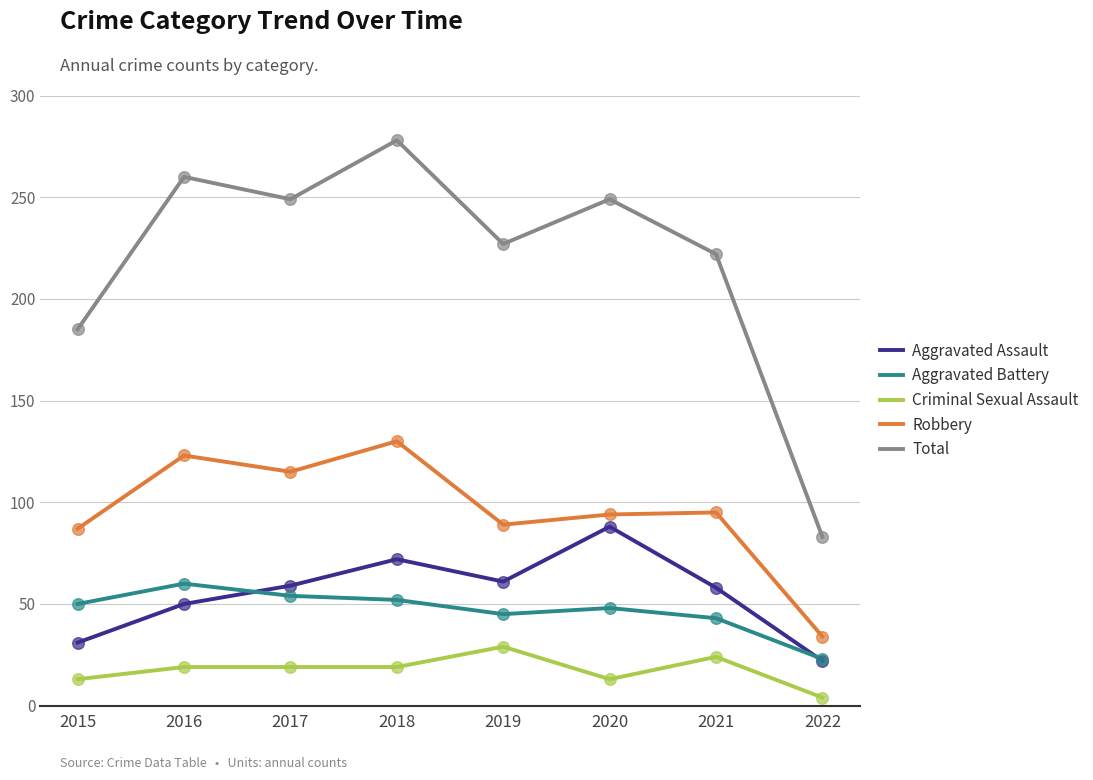

What is the spread (max minus min) of values at 2021?

198